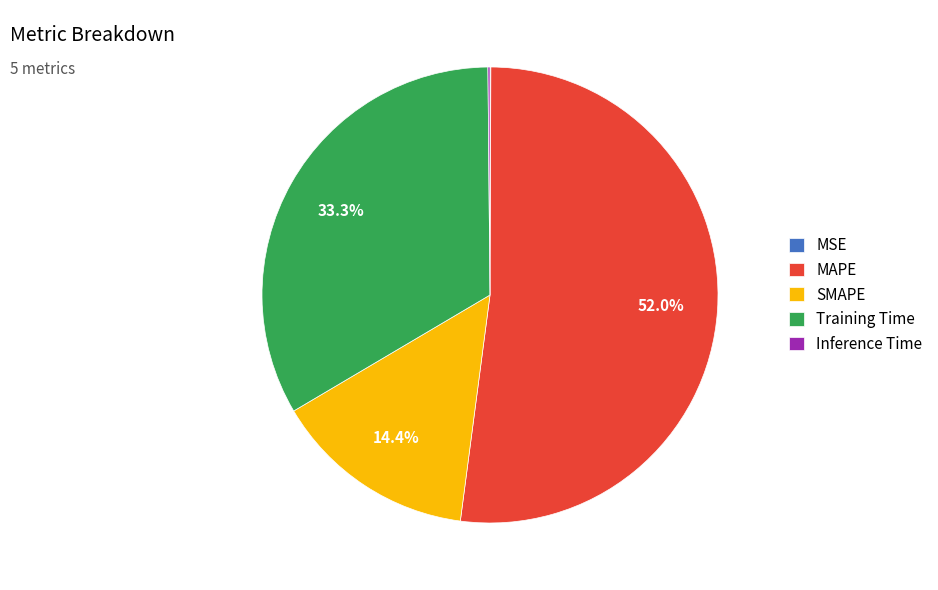

What is the largest slice in the pie chart?

MAPE